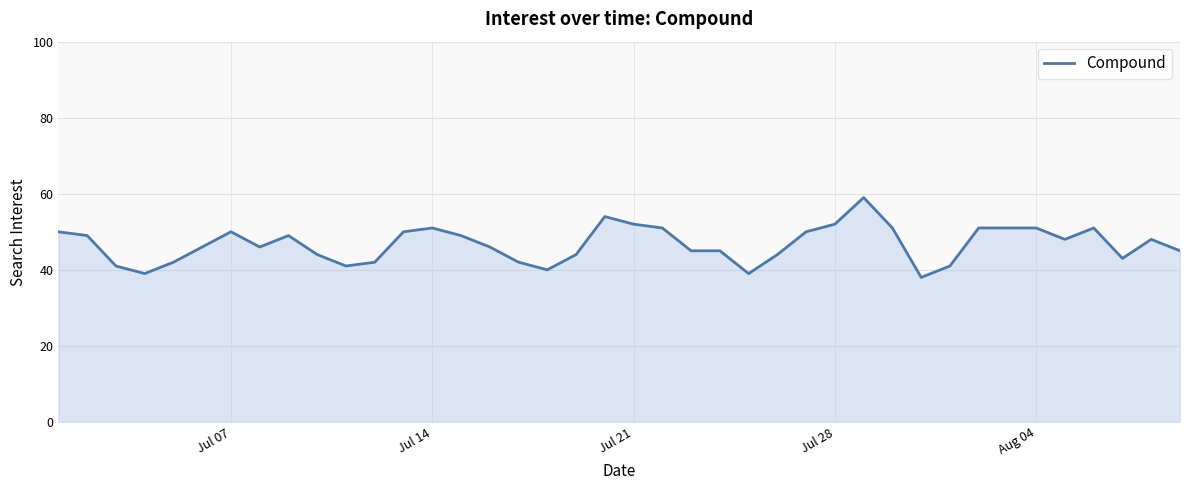

What is the smallest value displayed?

38